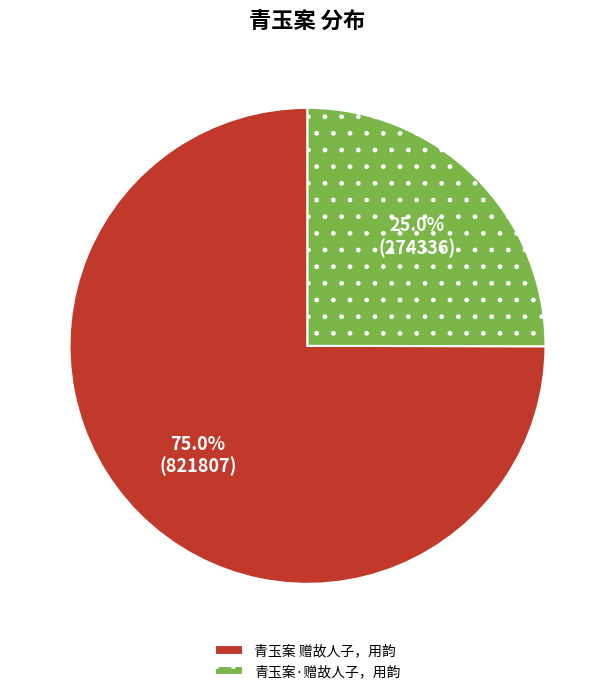

Which category has the biggest portion of the pie?

青玉案 赠故人子，用韵